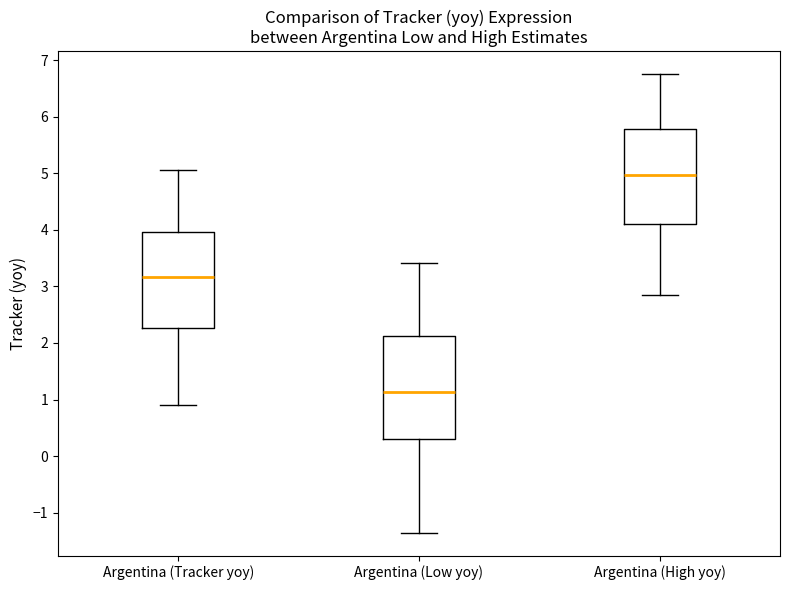

Comparing the boxes themselves (not the whiskers), which one is the tallest?

Argentina (Low yoy)